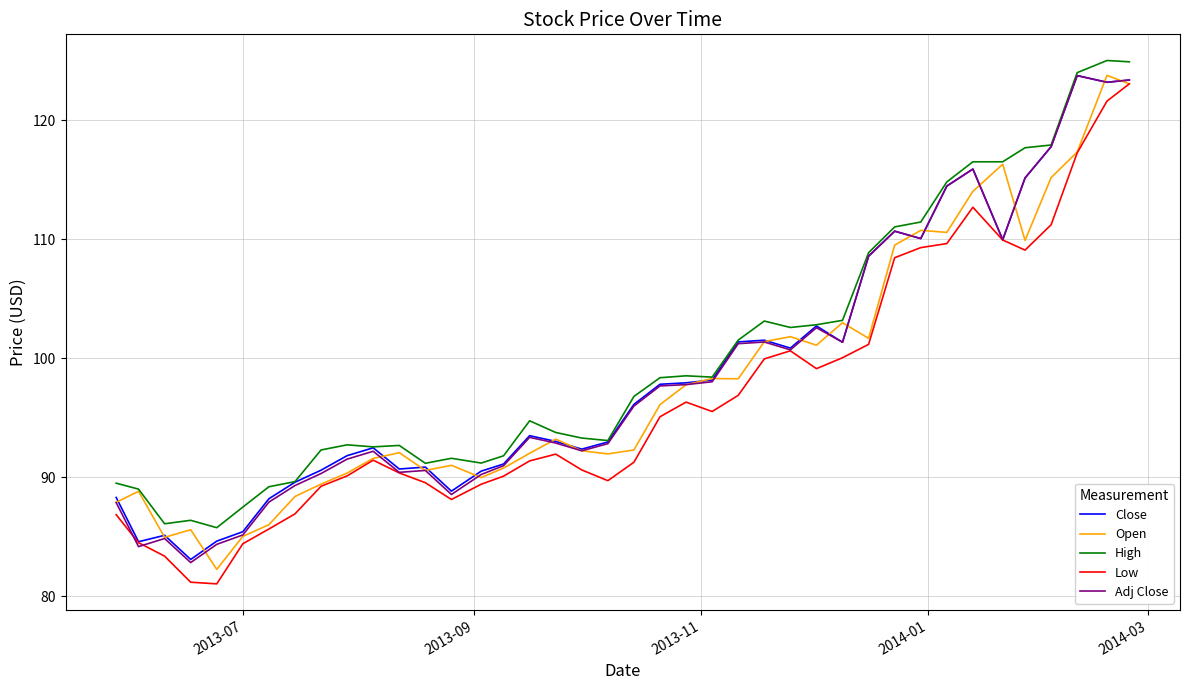

True or false: Low and High intersect in this chart.

False